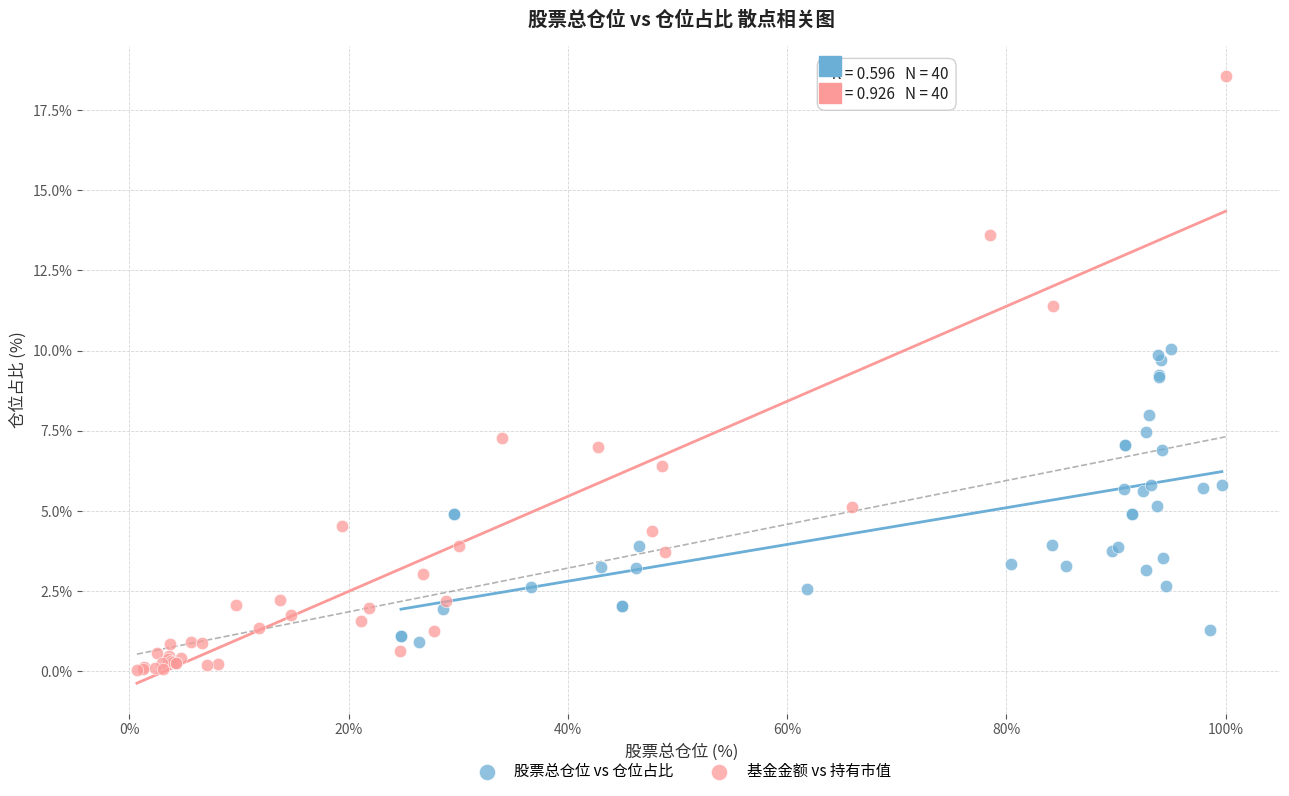

Which series reaches the maximum Y coordinate?

基金金额 vs 持有市值